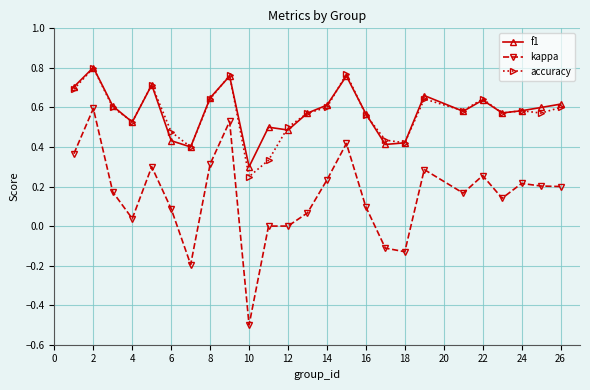

Which series has the largest range (max minus min)?

kappa